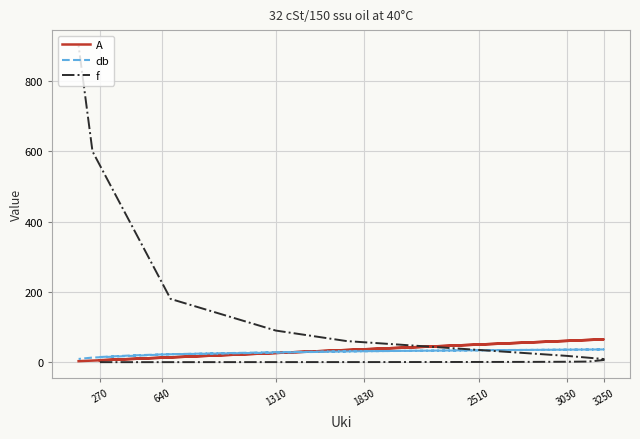

The f series shows 0.0 at 270. True or false?

False